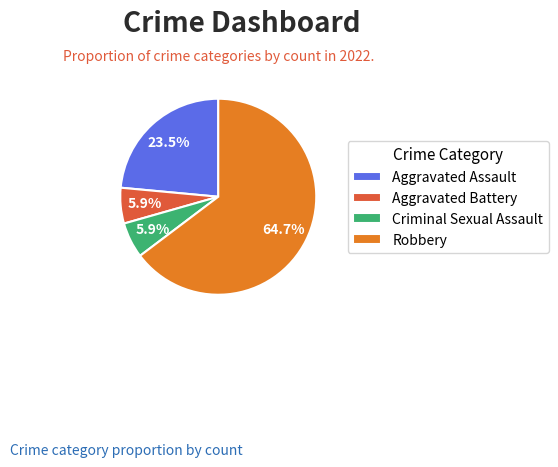

How many slices are in this pie chart?

4